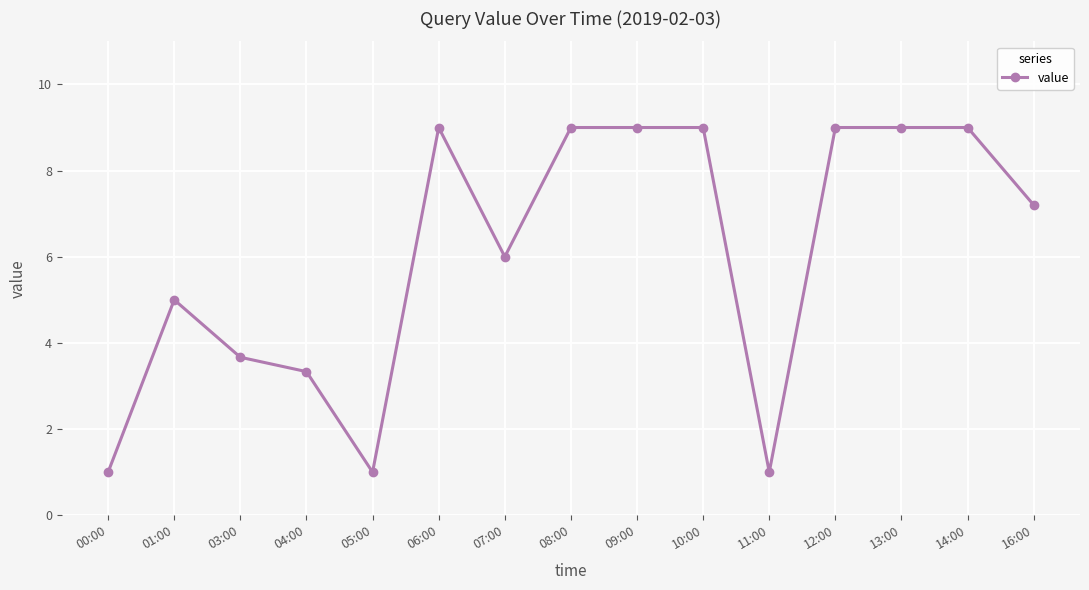

What is the greatest value displayed?

9.0